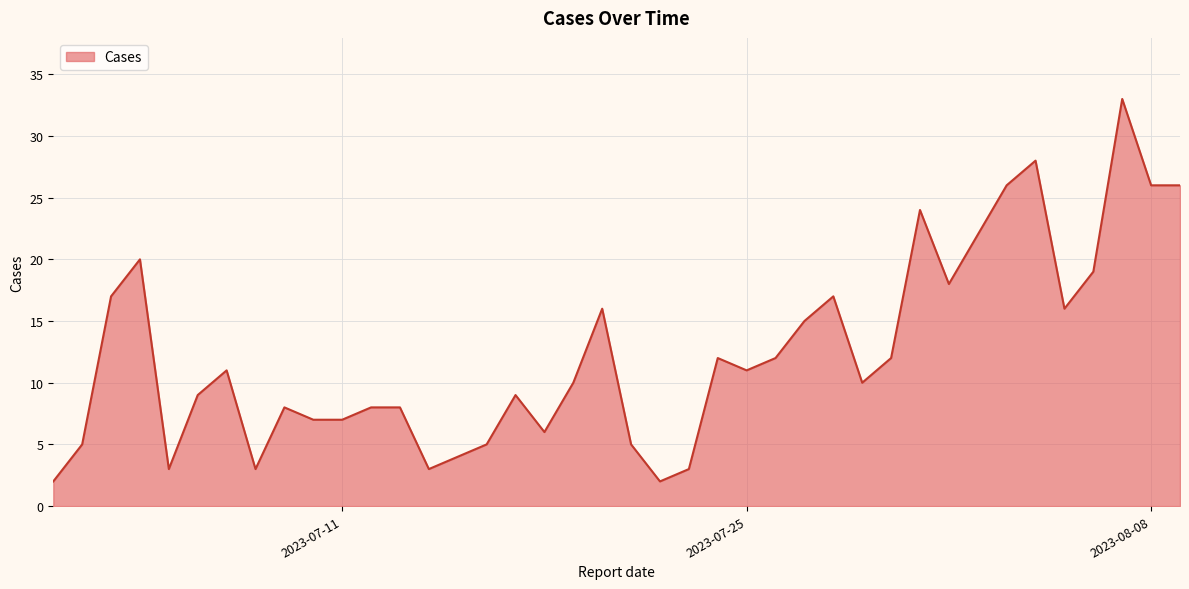

What is the difference between the maximum and minimum values?

31